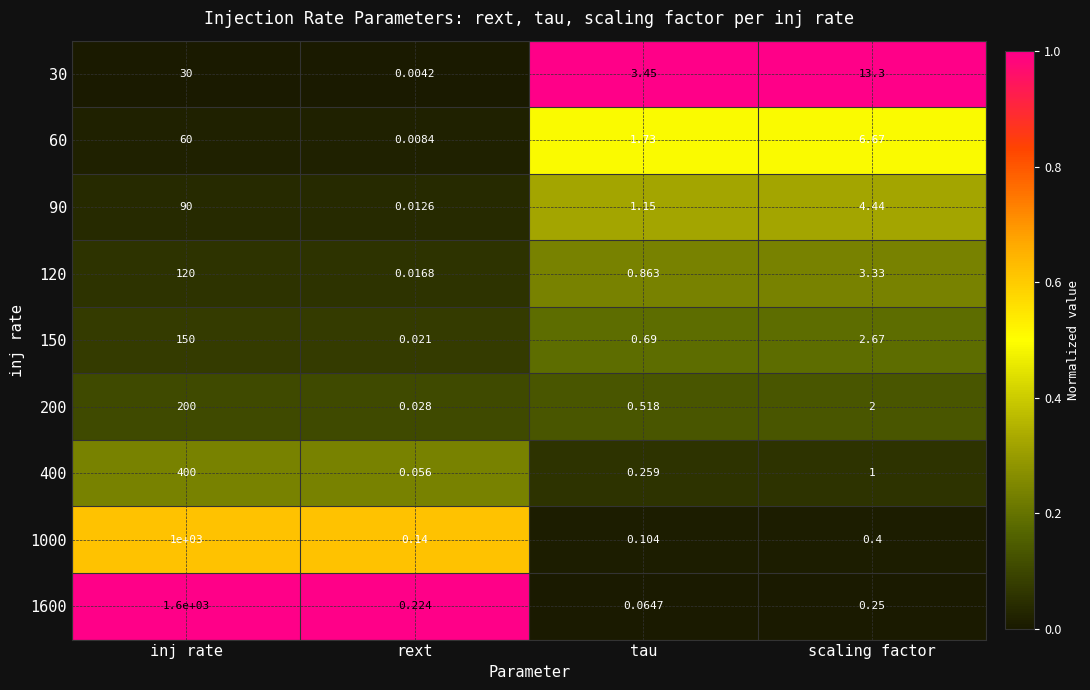

What is the total value across all series at scaling factor?

34.1